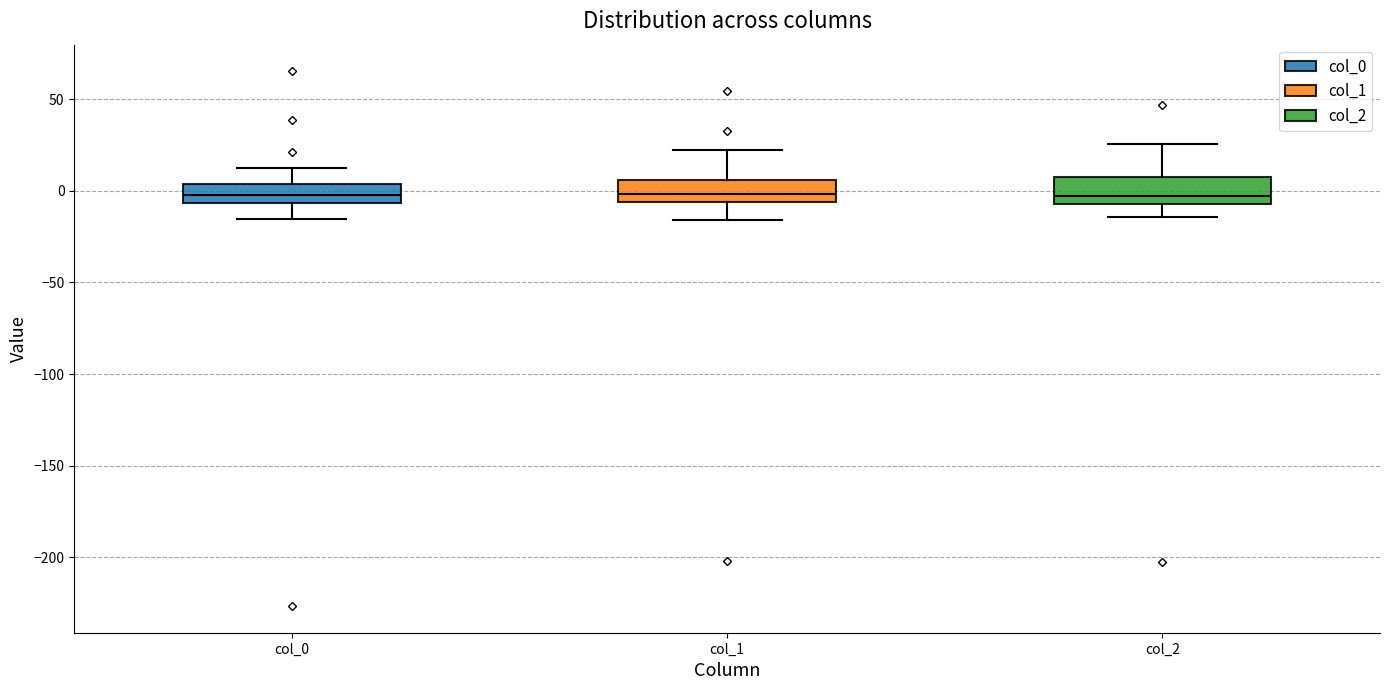

Reading left to right, read every box against the y-axis: the position of its median line, the range the box covers, and the ends of its whiskers. The values are not printed on the chart, so give them approximately, as read against the axis.

col_0: median 0, box -5 to 5, whiskers -15 to 10
col_1: median 0, box -5 to 5, whiskers -15 to 20
col_2: median -5 (just above the box's lower edge), box -5 to 5, whiskers -15 to 25